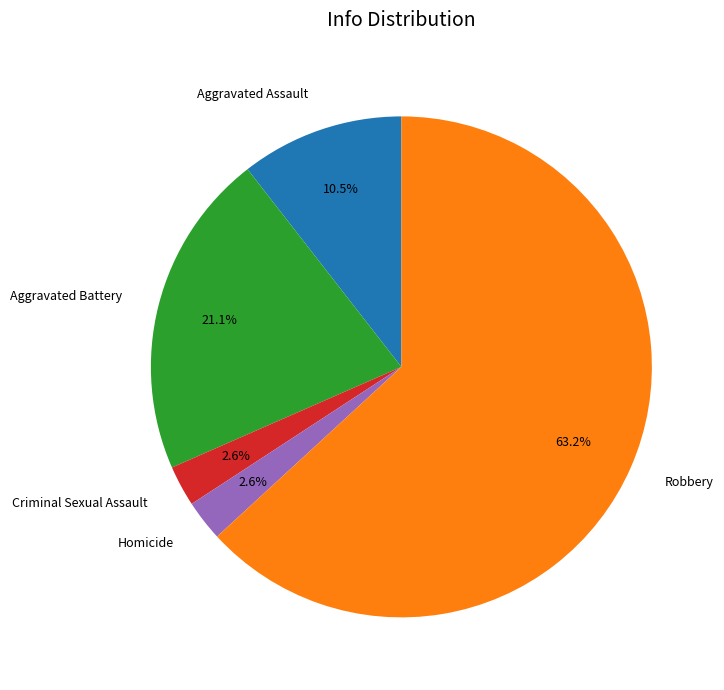

Which category has the biggest portion of the pie?

Robbery